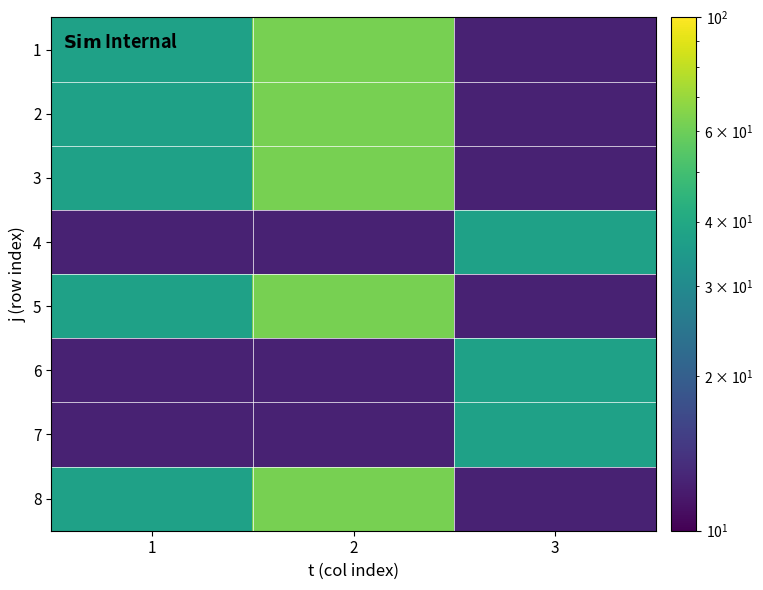

Reading left to right, list all the values displayed in this chart.

1: 1=37.5	2=62.5	3=12.5
2: 1=37.5	2=62.5	3=12.5
3: 1=37.5	2=62.5	3=12.5
4: 1=12.5	2=12.5	3=37.5
5: 1=37.5	2=62.5	3=12.5
6: 1=12.5	2=12.5	3=37.5
7: 1=12.5	2=12.5	3=37.5
8: 1=37.5	2=62.5	3=12.5